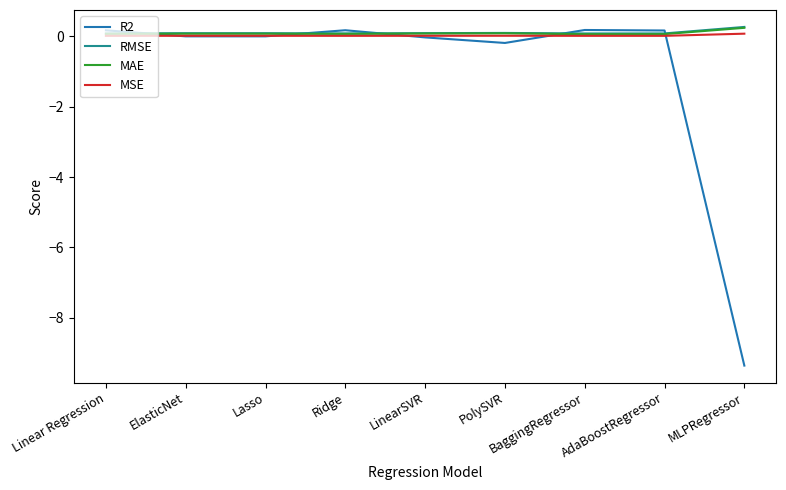

Which series has the largest range (max minus min)?

R2